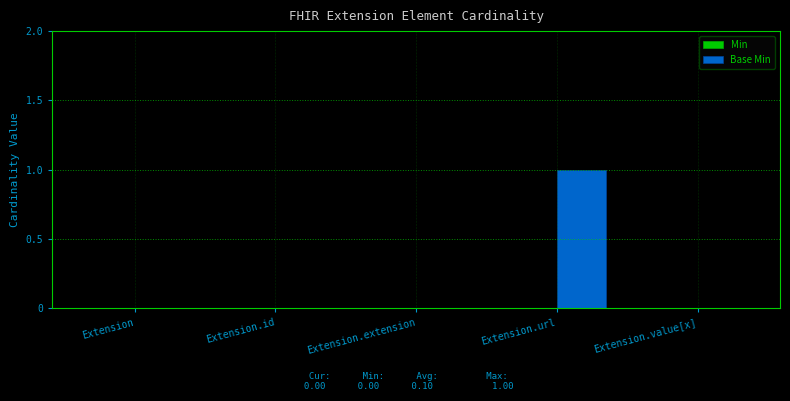

Reading right to left, extract all data points from this chart.

Extension.value[x]=0	Extension.url=1	Extension.extension=0	Extension.id=0	Extension=0